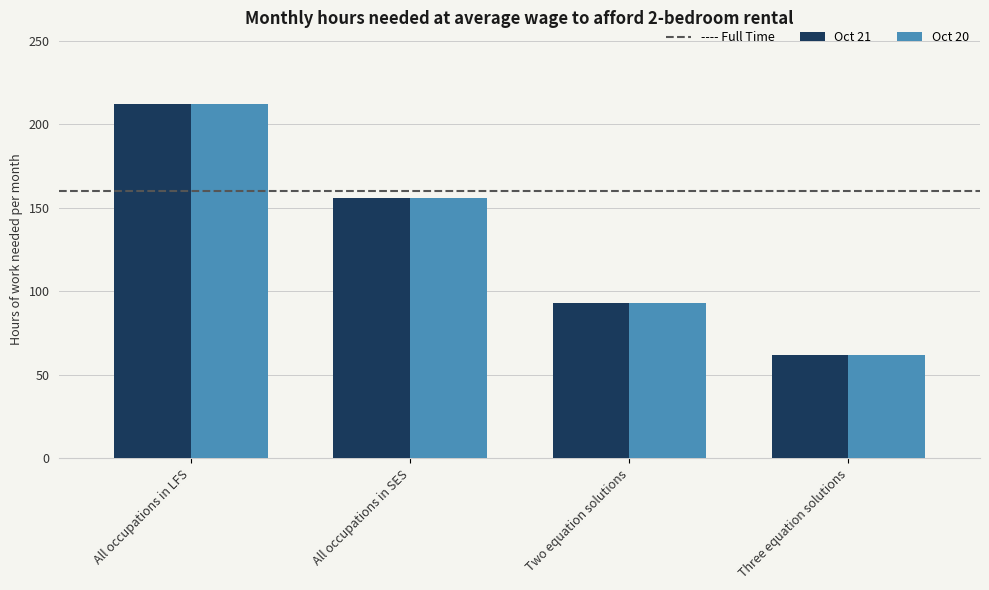

List the labels in order of Oct 21 value, smallest first.

Three equation solutions, Two equation solutions, All occupations in SES, All occupations in LFS